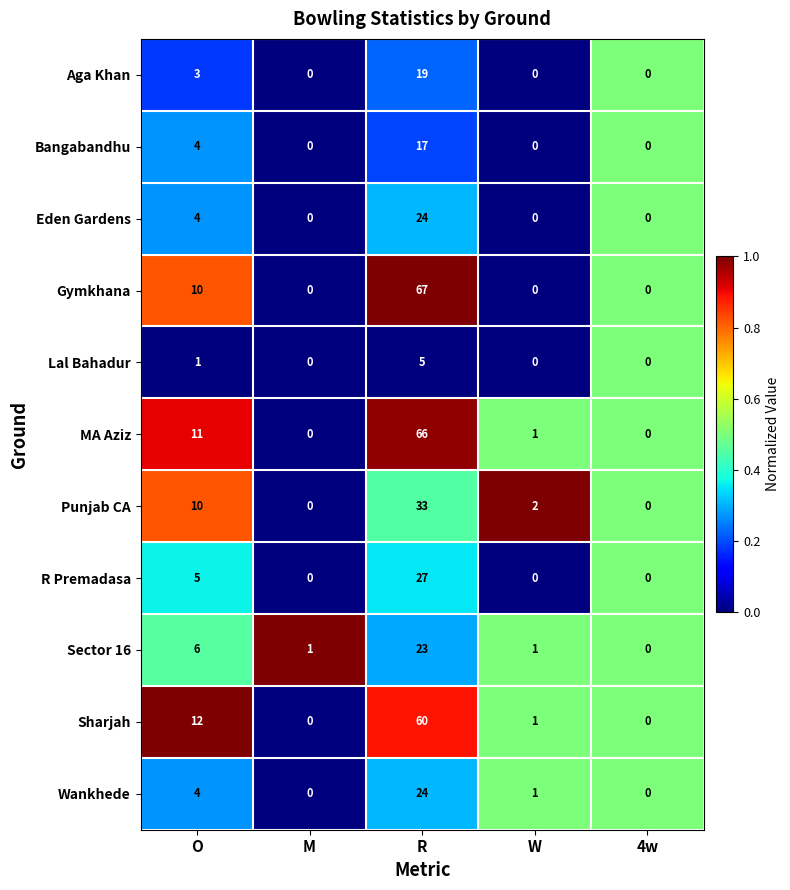

What is the sum of the Sector 16 values at M and O?

7